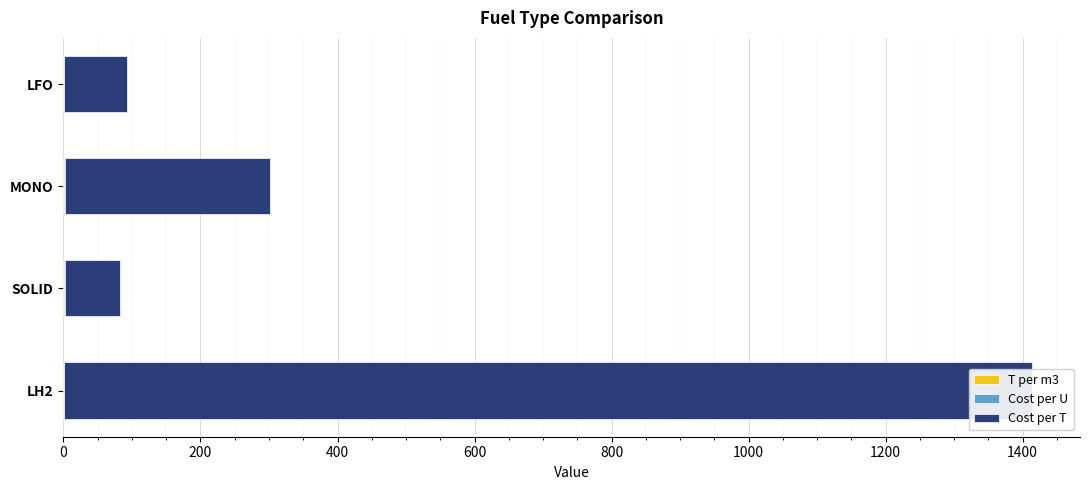

What is the spread (max minus min) of values at LH2?

1411.9